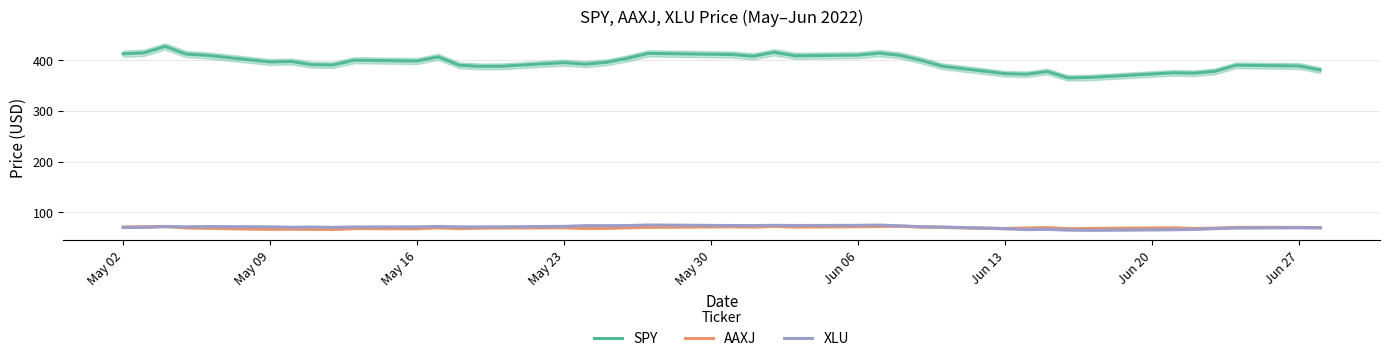

What is the highest value of the AAXJ series?

72.5